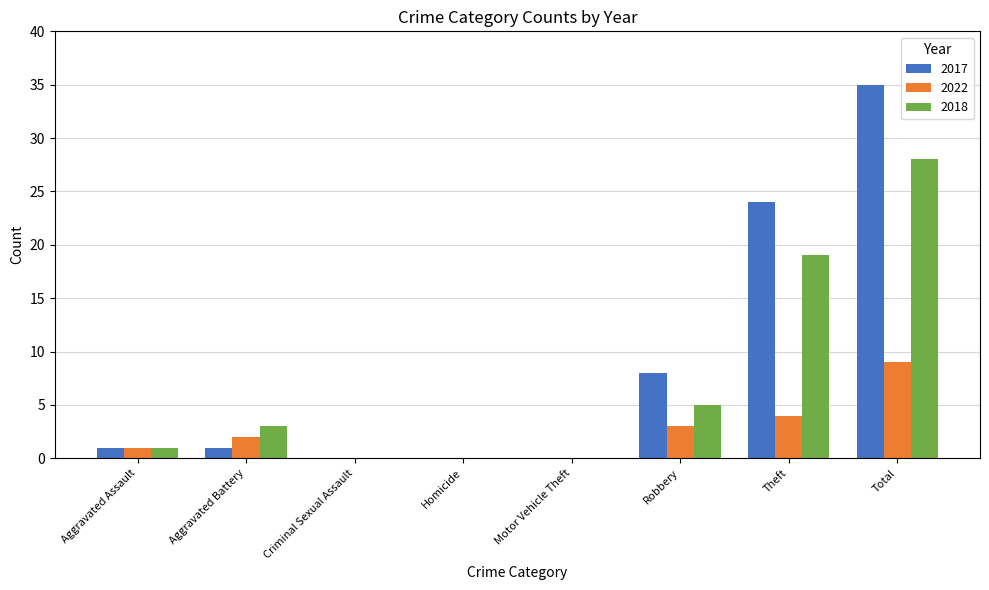

Reading left to right, transcribe all the data shown in this chart.

2017: Aggravated Assault=1	Aggravated Battery=1	Criminal Sexual Assault=0	Homicide=0	Motor Vehicle Theft=0	Robbery=8	Theft=24	Total=35
2022: Aggravated Assault=1	Aggravated Battery=2	Criminal Sexual Assault=0	Homicide=0	Motor Vehicle Theft=0	Robbery=3	Theft=4	Total=9
2018: Aggravated Assault=1	Aggravated Battery=3	Criminal Sexual Assault=0	Homicide=0	Motor Vehicle Theft=0	Robbery=5	Theft=19	Total=28